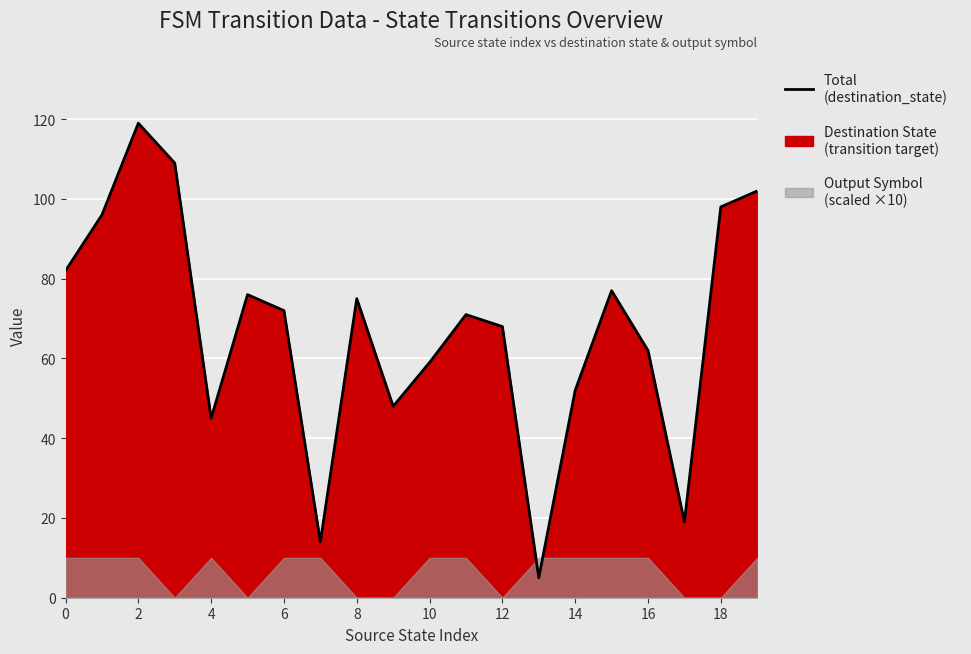

True or false: the data has more than 2 interior local peaks.

True